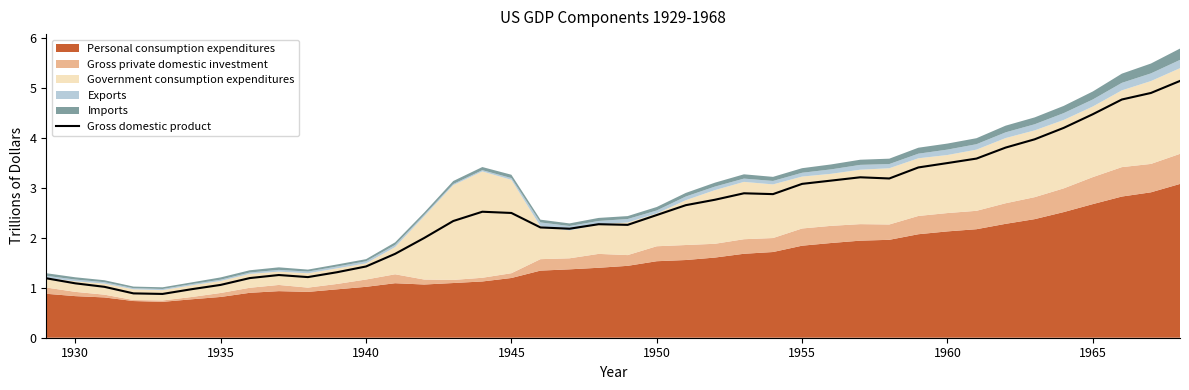

What is the maximum value for Gross domestic product?

5.1